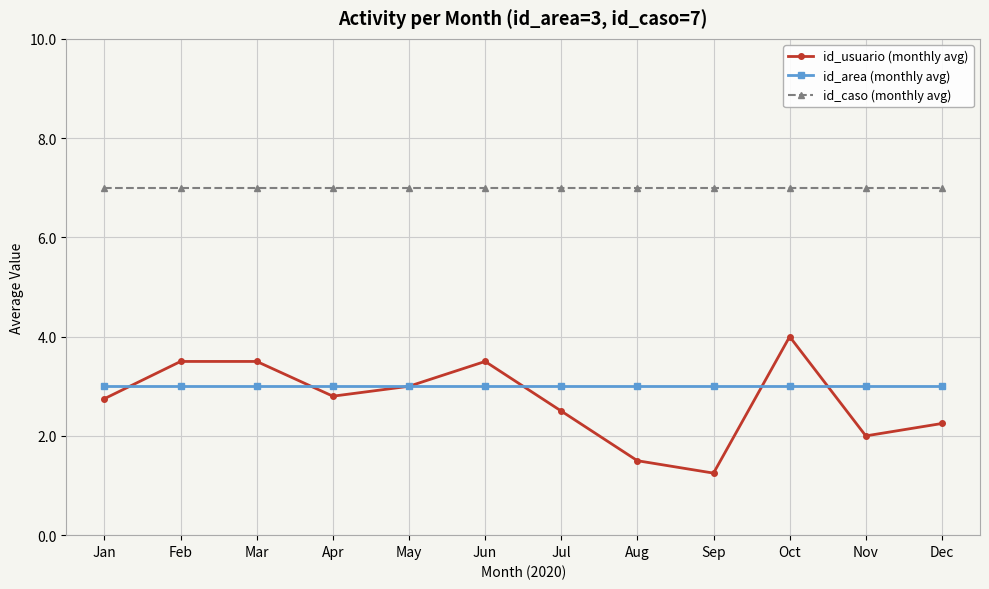

True or false: id_caso (monthly avg) and id_usuario (monthly avg) intersect in this chart.

False